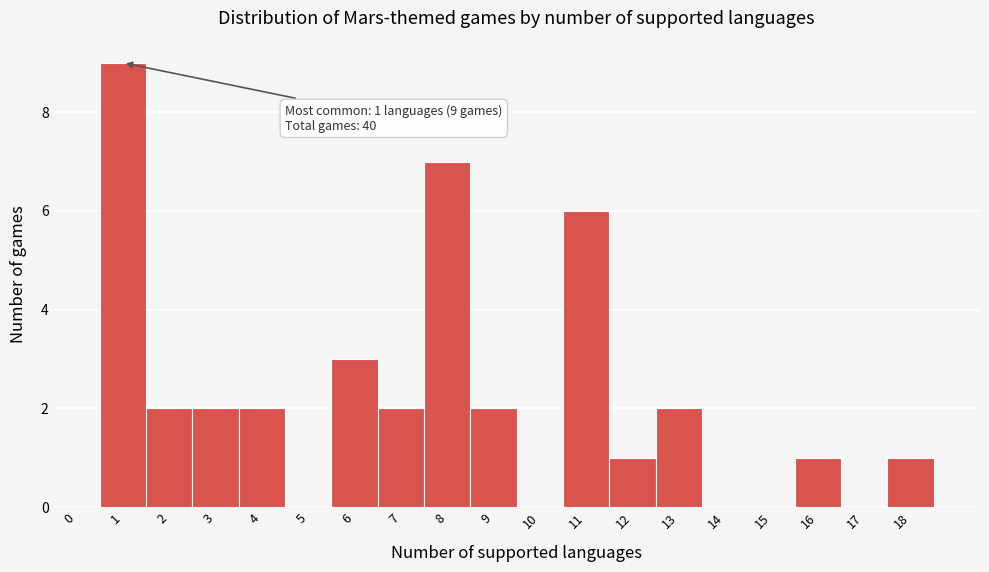

Reading left to right, list all the values displayed in this chart.

0=0	1=9	2=2	3=2	4=2	5=0	6=3	7=2	8=7	9=2	10=0	11=6	12=1	13=2	14=0	15=0	16=1	17=0	18=1